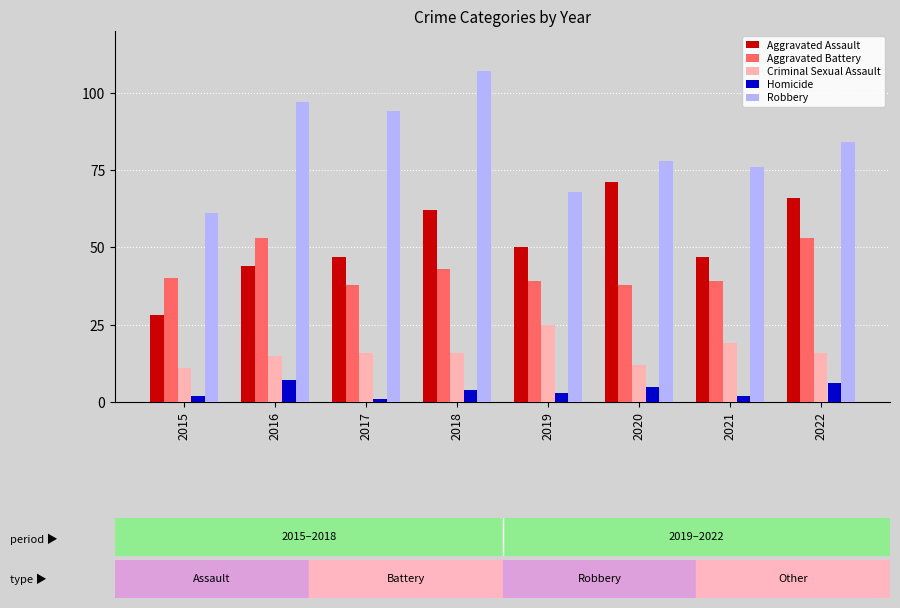

Is the value of Robbery at 2021 greater than the value of Aggravated Assault at 2019?

Yes